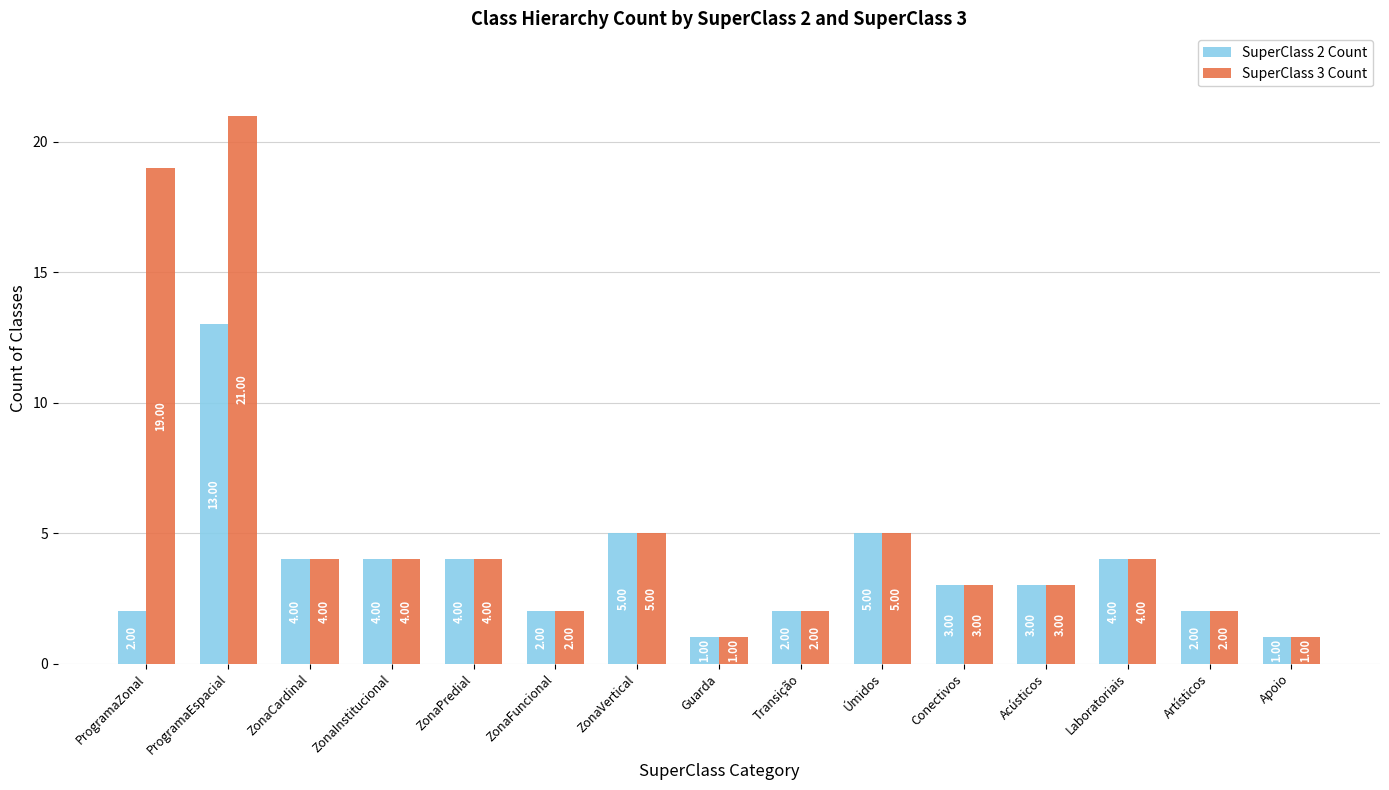

Which series has the widest spread of values?

SuperClass 3 Count